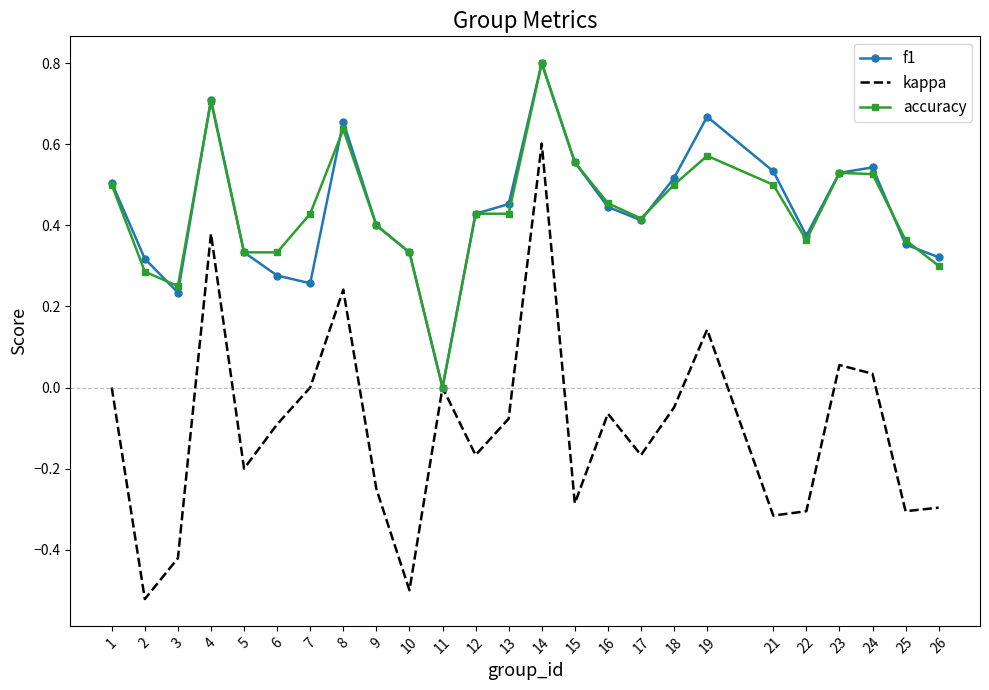

Is the value of f1 at 16 greater than the value of kappa at 23?

Yes